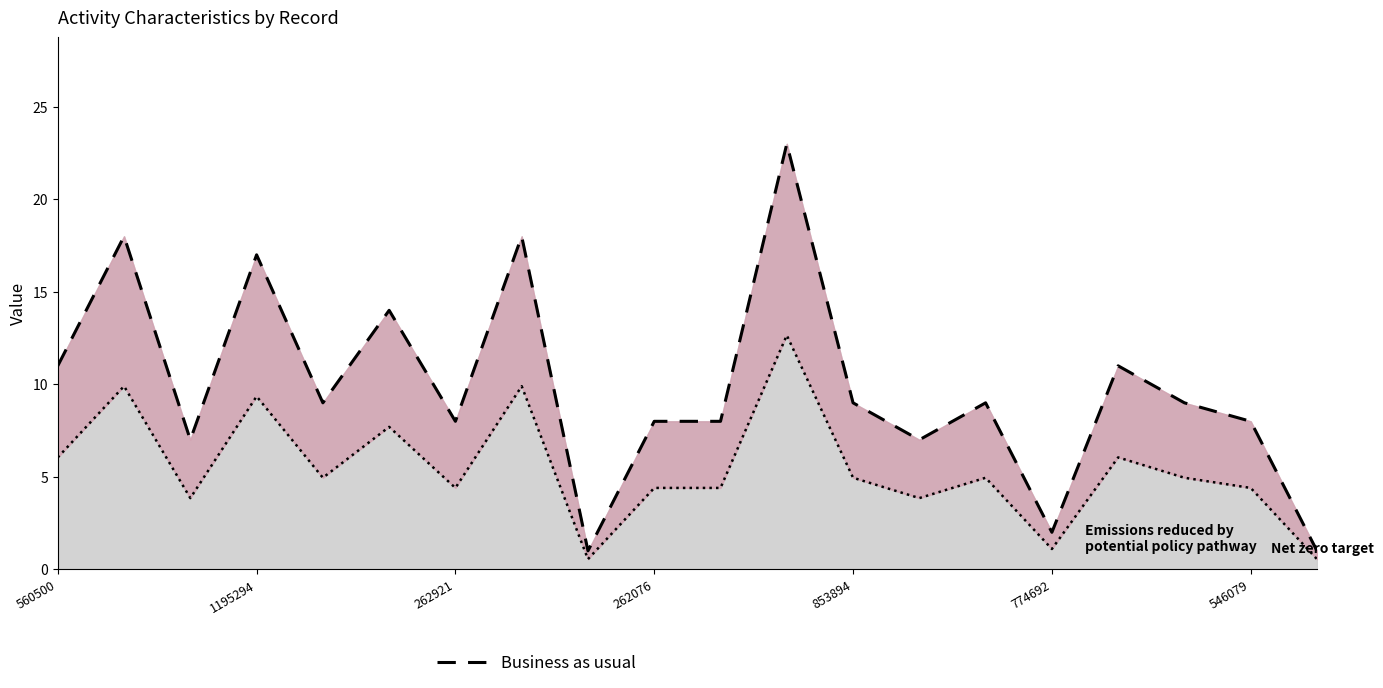

What is the difference between the highest and lowest values at 262076?

3.6